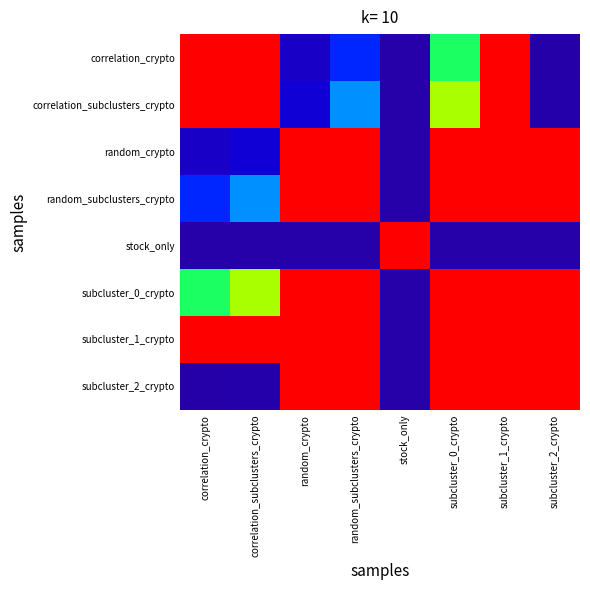

Reading left to right, extract all data points from this chart.

correlation_crypto: correlation_crypto=1.0	correlation_subclusters_crypto=1.0	random_crypto=0.1	random_subclusters_crypto=0.2	stock_only=0.0	subcluster_0_crypto=0.5	subcluster_1_crypto=1.0	subcluster_2_crypto=0.0
correlation_subclusters_crypto: correlation_crypto=1.0	correlation_subclusters_crypto=1.0	random_crypto=0.1	random_subclusters_crypto=0.3	stock_only=0.0	subcluster_0_crypto=0.7	subcluster_1_crypto=1.0	subcluster_2_crypto=0.0
random_crypto: correlation_crypto=0.1	correlation_subclusters_crypto=0.1	random_crypto=1.0	random_subclusters_crypto=1.0	stock_only=0.0	subcluster_0_crypto=1.0	subcluster_1_crypto=1.0	subcluster_2_crypto=1.0
random_subclusters_crypto: correlation_crypto=0.2	correlation_subclusters_crypto=0.3	random_crypto=1.0	random_subclusters_crypto=1.0	stock_only=0.0	subcluster_0_crypto=1.0	subcluster_1_crypto=1.0	subcluster_2_crypto=1.0
stock_only: correlation_crypto=0.0	correlation_subclusters_crypto=0.0	random_crypto=0.0	random_subclusters_crypto=0.0	stock_only=1.0	subcluster_0_crypto=0.0	subcluster_1_crypto=0.0	subcluster_2_crypto=0.0
subcluster_0_crypto: correlation_crypto=0.5	correlation_subclusters_crypto=0.7	random_crypto=1.0	random_subclusters_crypto=1.0	stock_only=0.0	subcluster_0_crypto=1.0	subcluster_1_crypto=1.0	subcluster_2_crypto=1.0
subcluster_1_crypto: correlation_crypto=1.0	correlation_subclusters_crypto=1.0	random_crypto=1.0	random_subclusters_crypto=1.0	stock_only=0.0	subcluster_0_crypto=1.0	subcluster_1_crypto=1.0	subcluster_2_crypto=1.0
subcluster_2_crypto: correlation_crypto=0.0	correlation_subclusters_crypto=0.0	random_crypto=1.0	random_subclusters_crypto=1.0	stock_only=0.0	subcluster_0_crypto=1.0	subcluster_1_crypto=1.0	subcluster_2_crypto=1.0